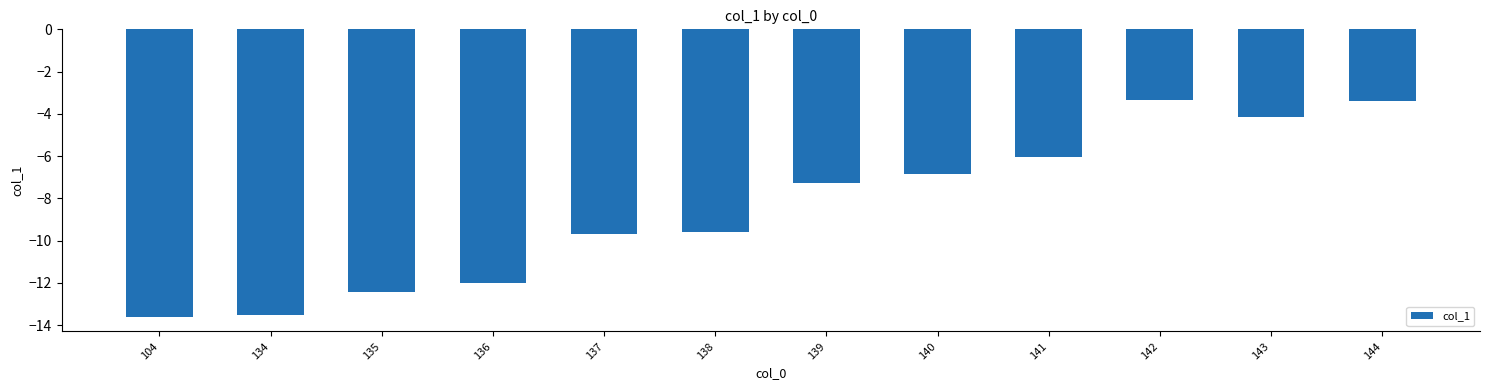

What is the approximate value at 139?

-7.3